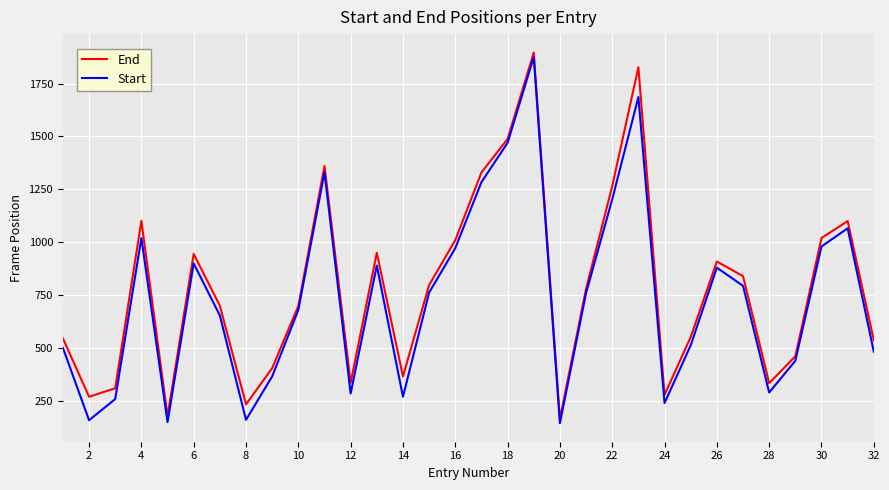

What is the maximum value for End?

1896